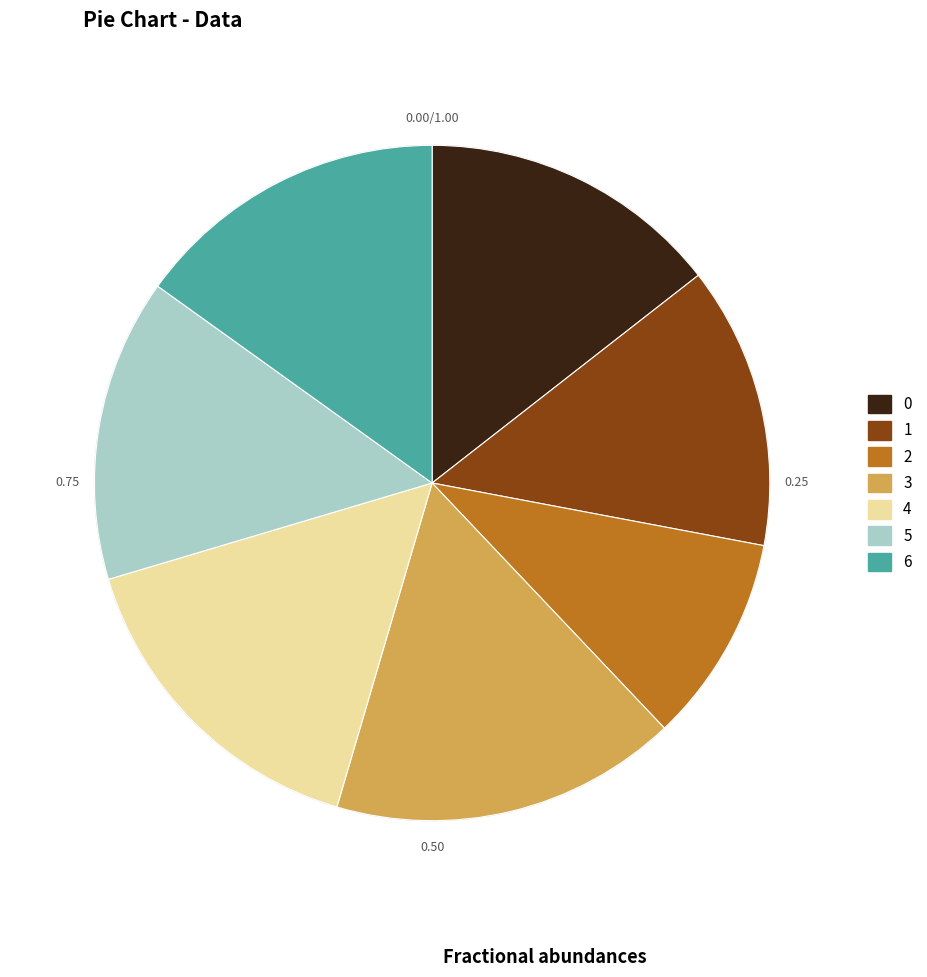

Between 6 and 2, which is larger?

6